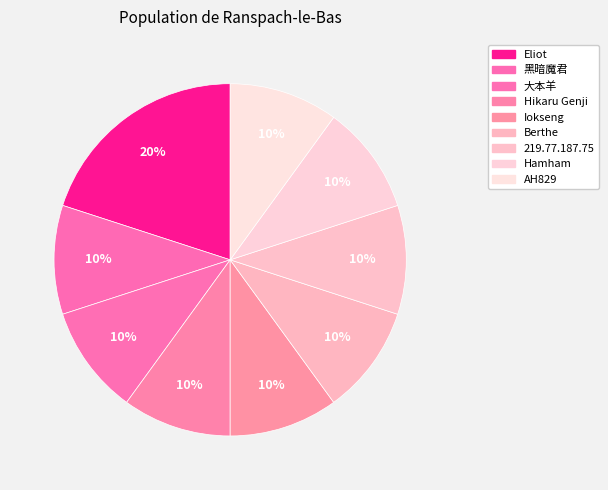

What percentage is the Eliot slice, to the nearest percent?

20%